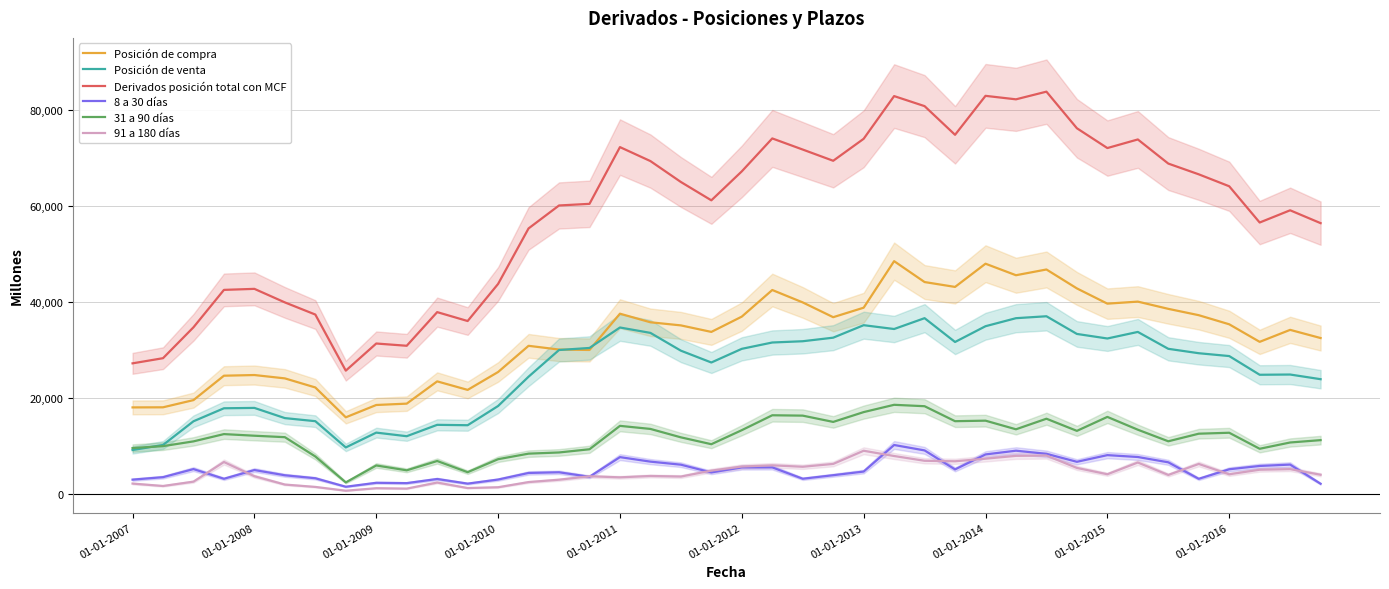

Is it true that Derivados posición total con MCF equals 82893 at 01-01-2014?

True